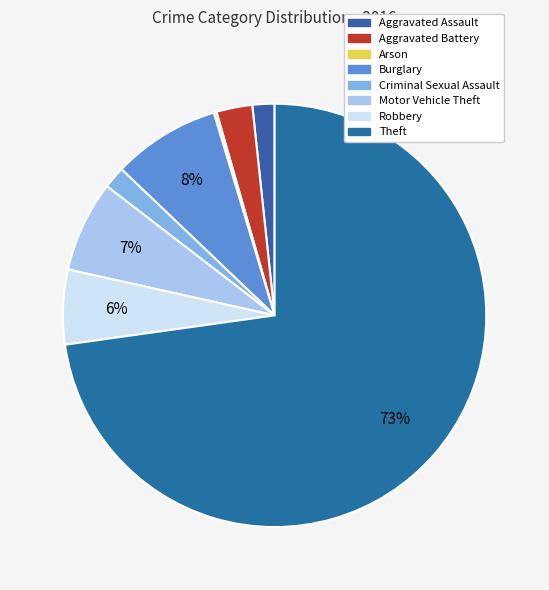

How many slices are in this pie chart?

8